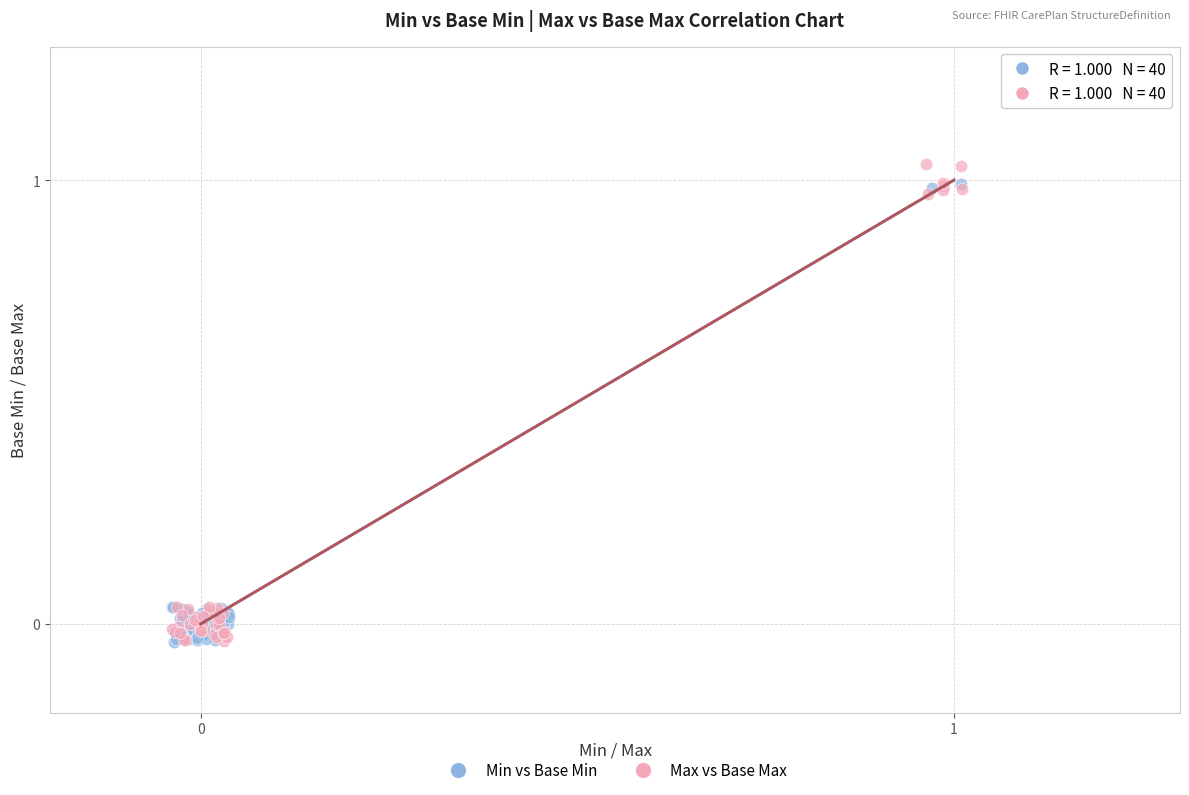

Which series has the largest Y range (max minus min)?

Max vs Base Max